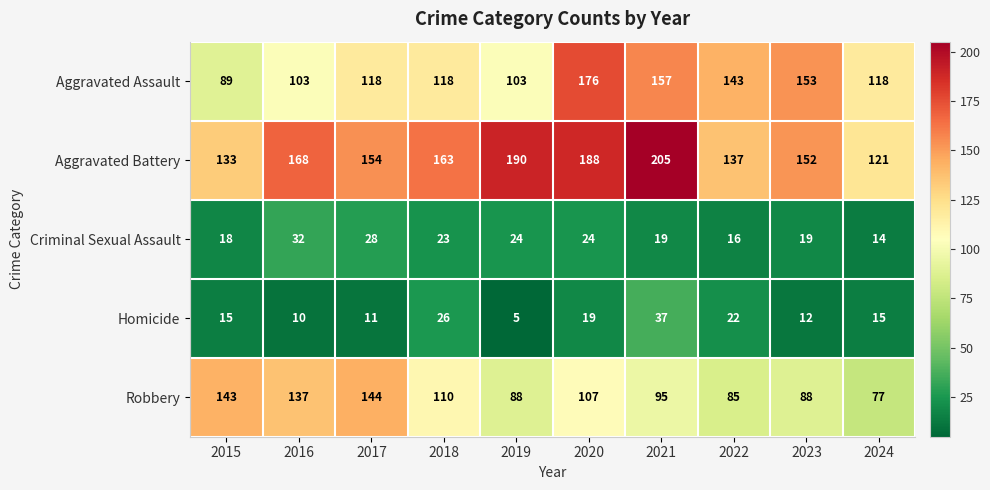

What is the sum of all Criminal Sexual Assault values?

217